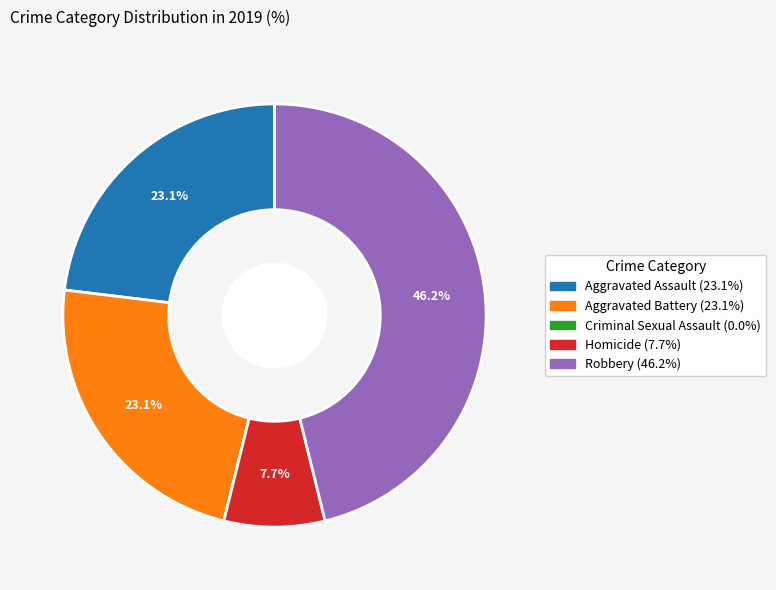

Which category has the biggest portion of the pie?

Robbery